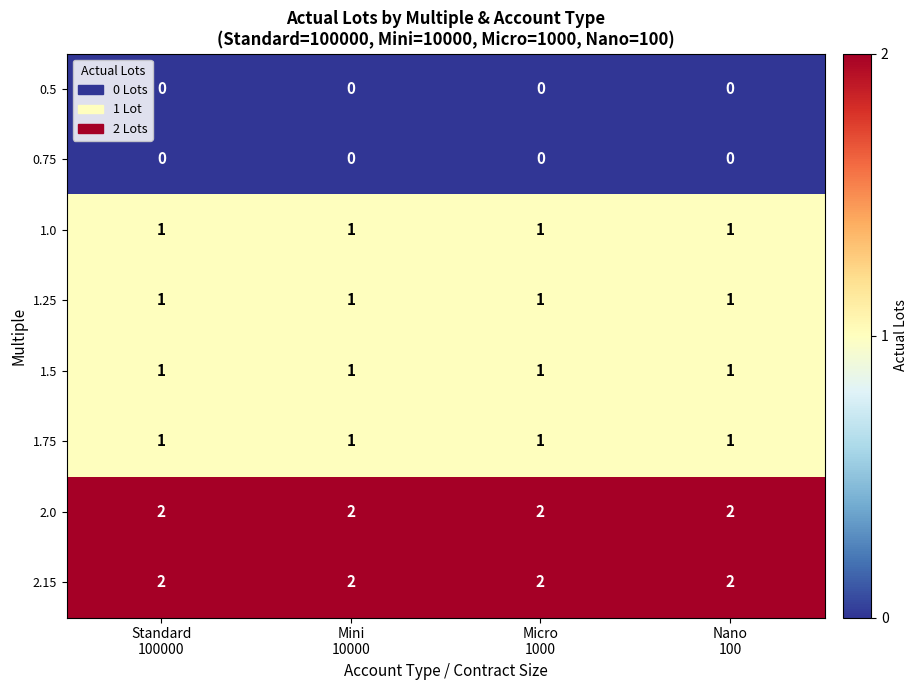

What is the total value across all series at Nano
100?

8